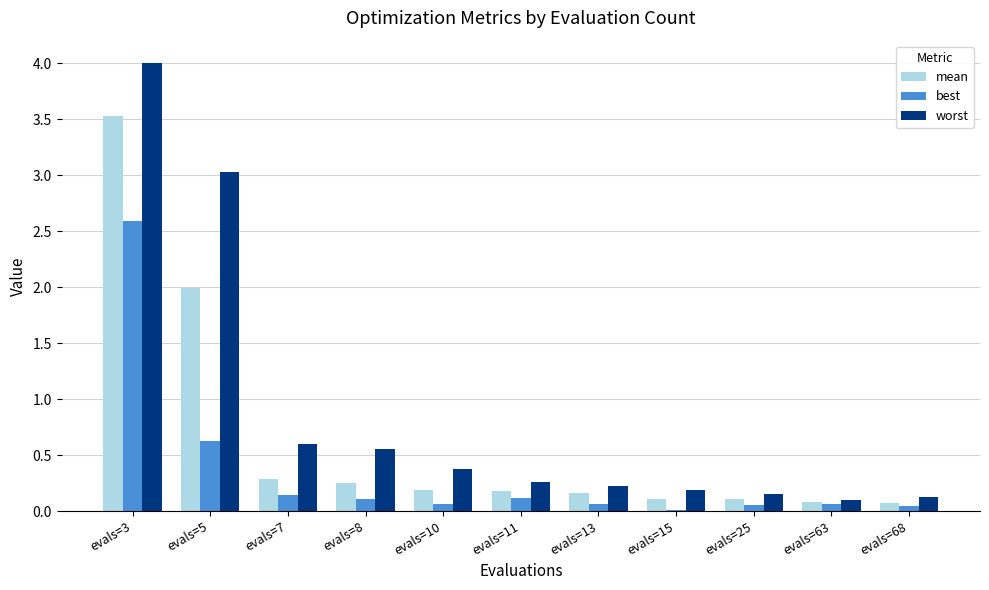

Is the value of worst at evals=3 greater than the value of mean at evals=7?

Yes